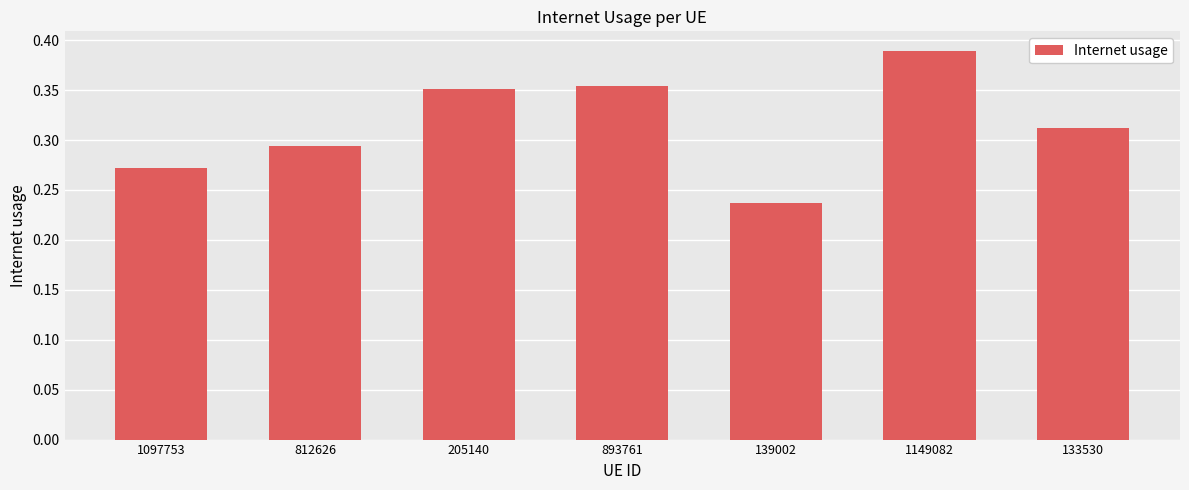

At which label is the value closest to 0?

139002